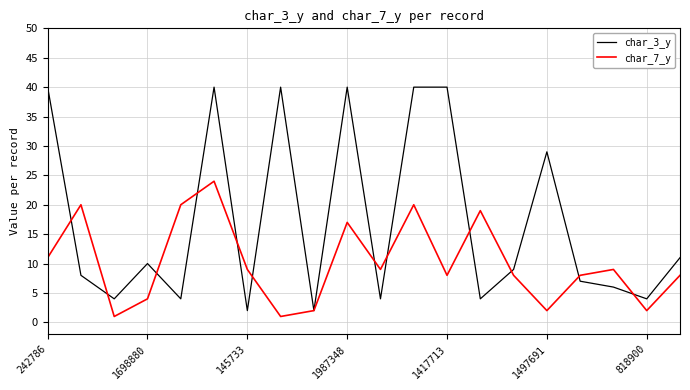

Which series has the largest range (max minus min)?

char_3_y